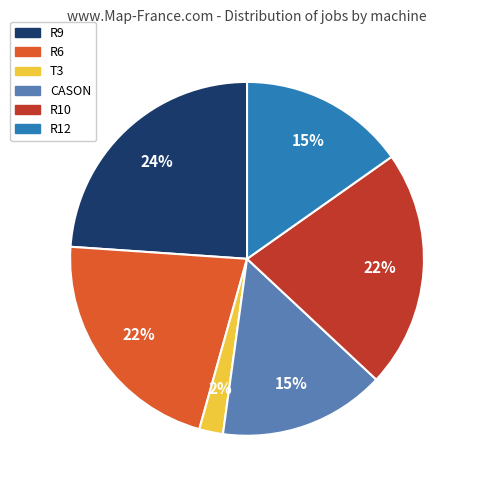

To the nearest percent, what percentage of the pie is R6?

22%